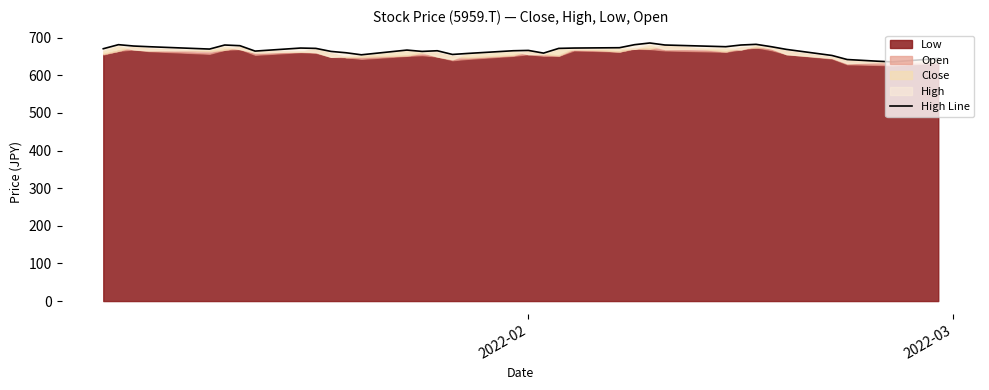

What is the greatest value displayed?

685.7